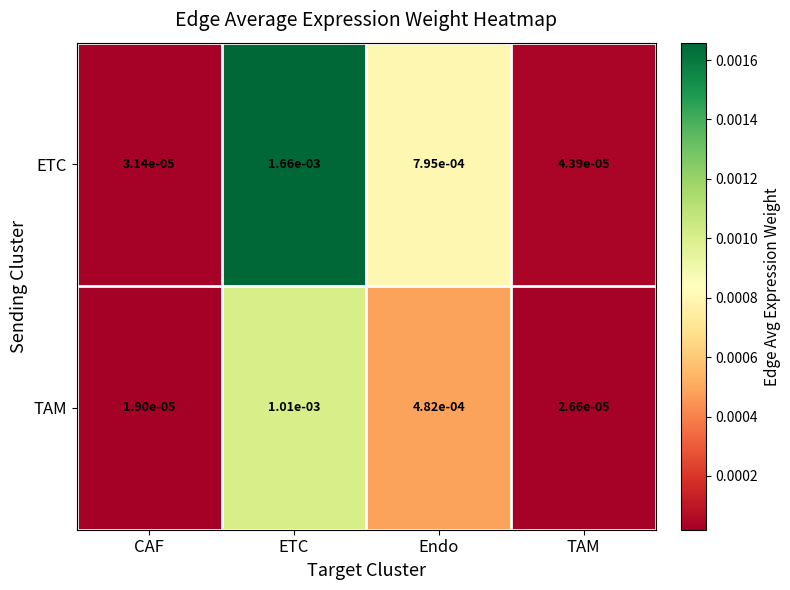

Rank the series by their maximum value, from highest to lowest.

ETC, TAM